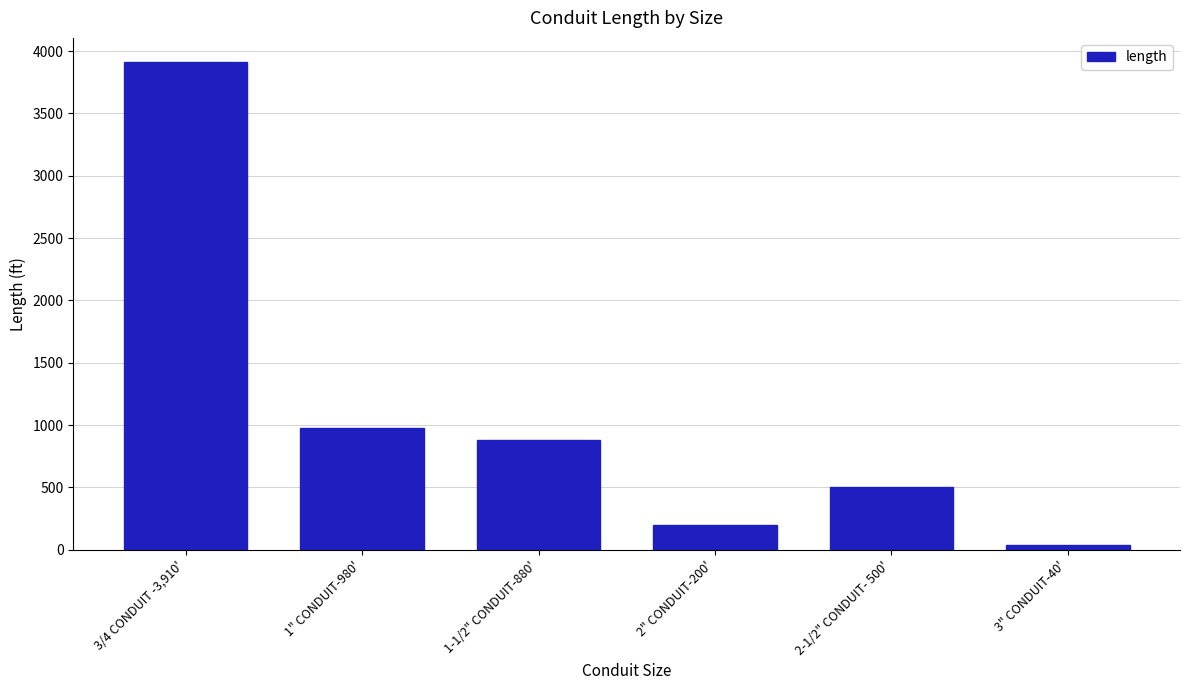

How many distinct data groups are displayed?

1